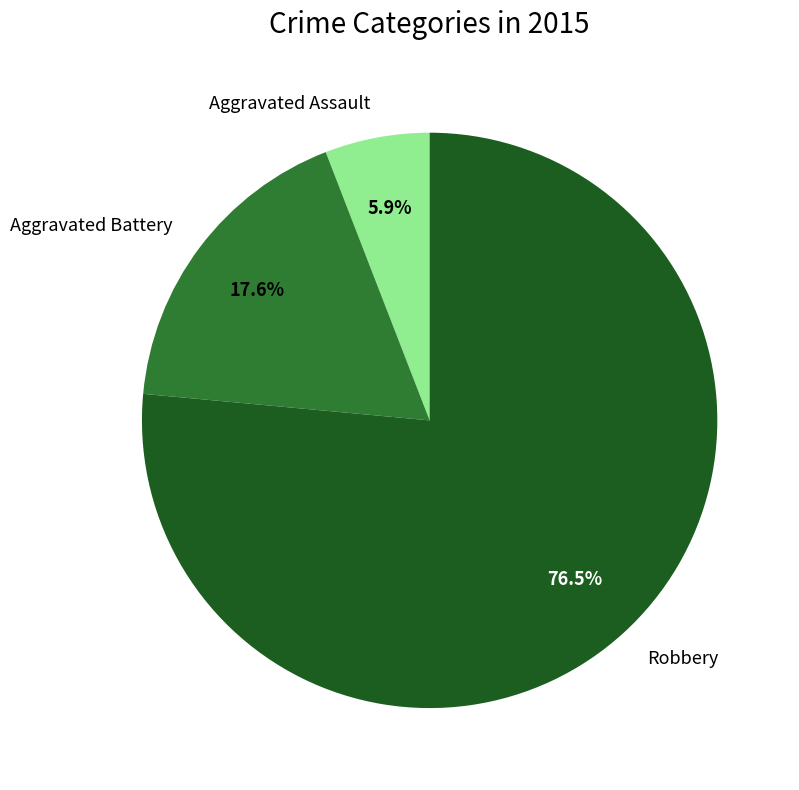

Is the sum of Robbery and Aggravated Battery greater than half?

Yes